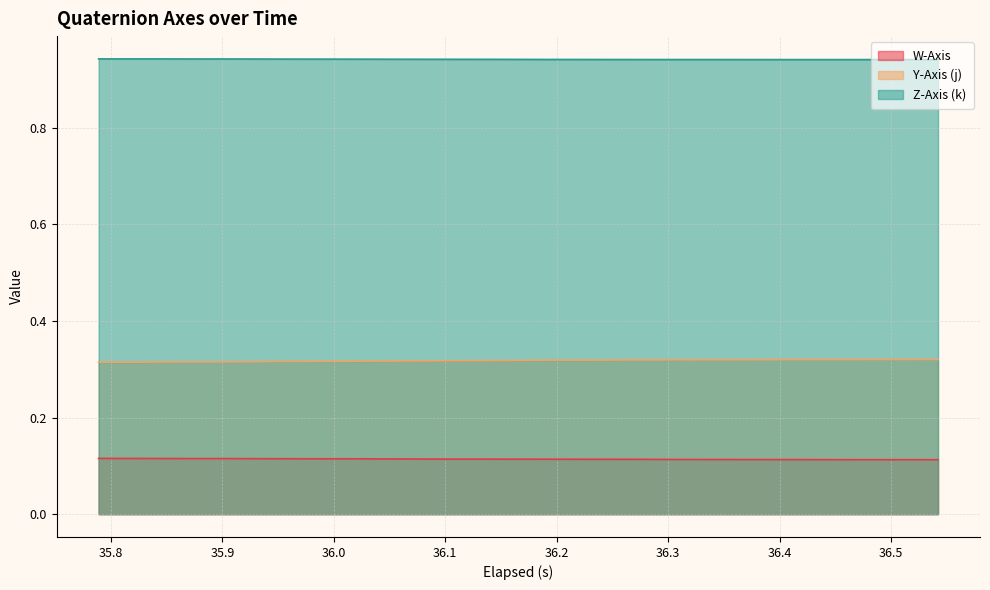

List the series in order of their overall mean, highest first.

Z-Axis (k), Y-Axis (j), W-Axis